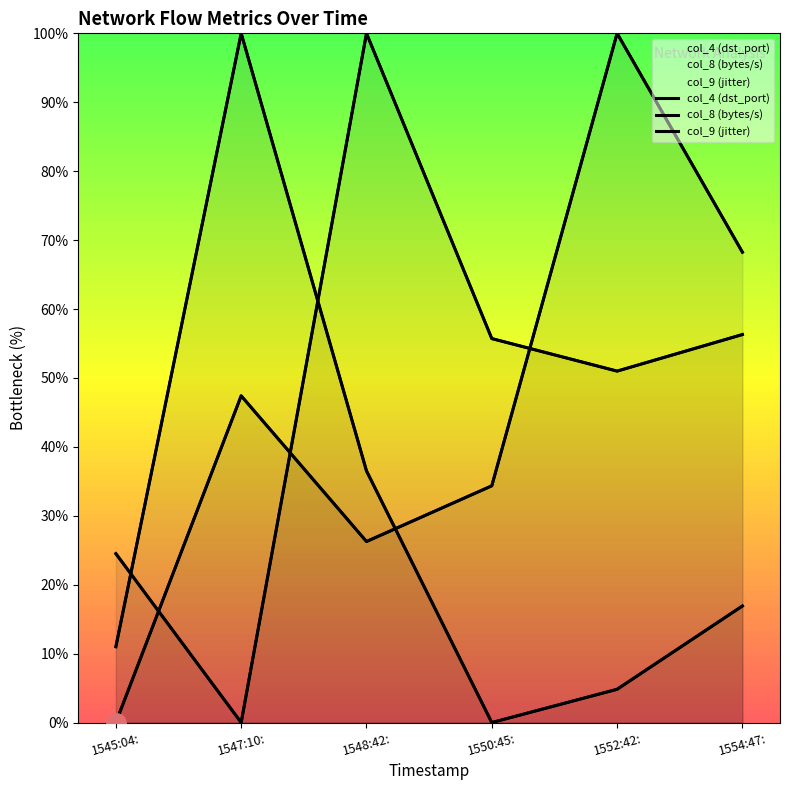

What is the total value across all series at 1554:47:?

1.4